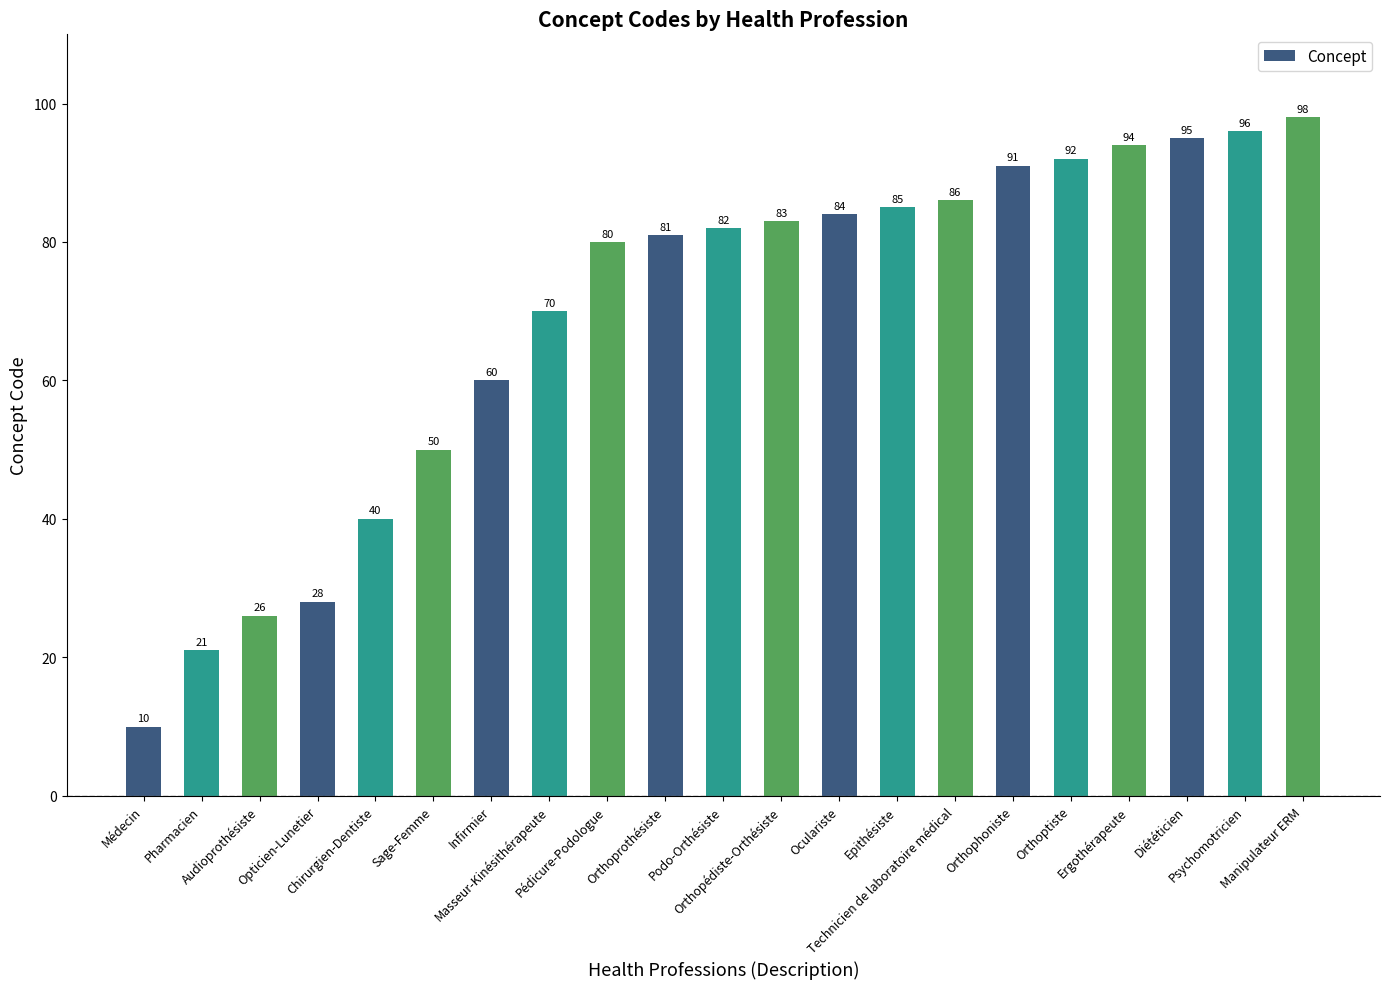

What is the average value?

69